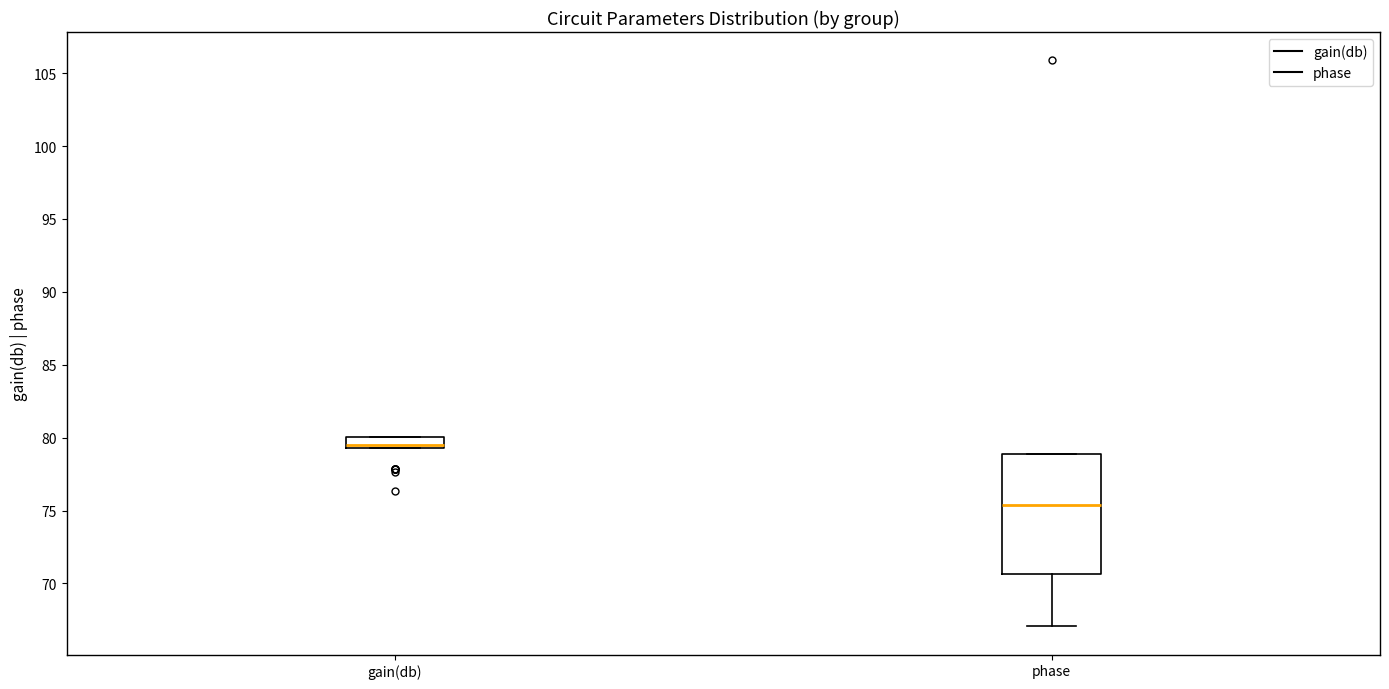

Where is the lower edge of the box for gain(db) on the y-axis? The values are not printed on the chart, so give them approximately, as read against the axis.

79.5